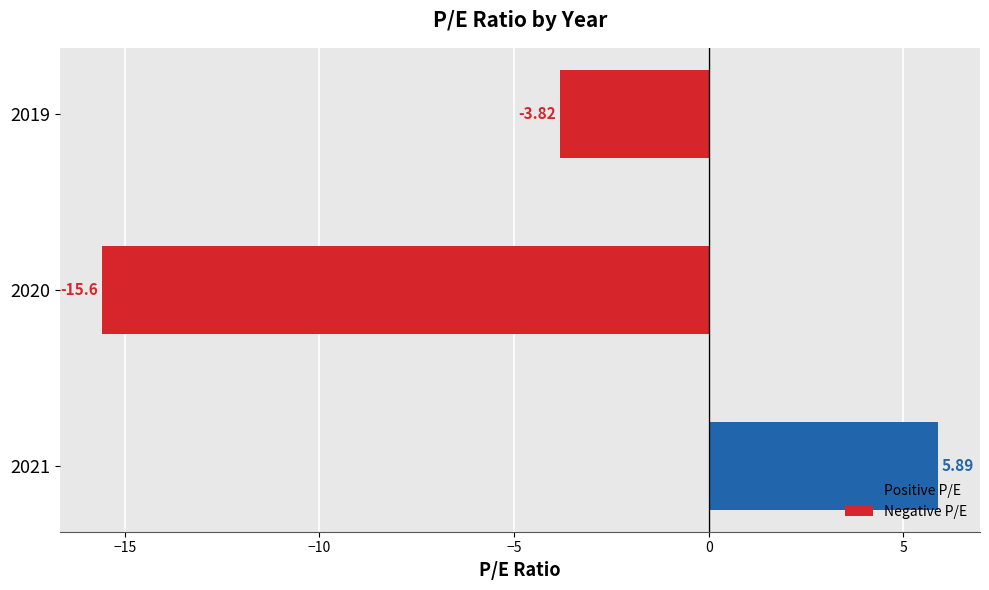

Rank the categories by value from highest to lowest.

2021, 2019, 2020